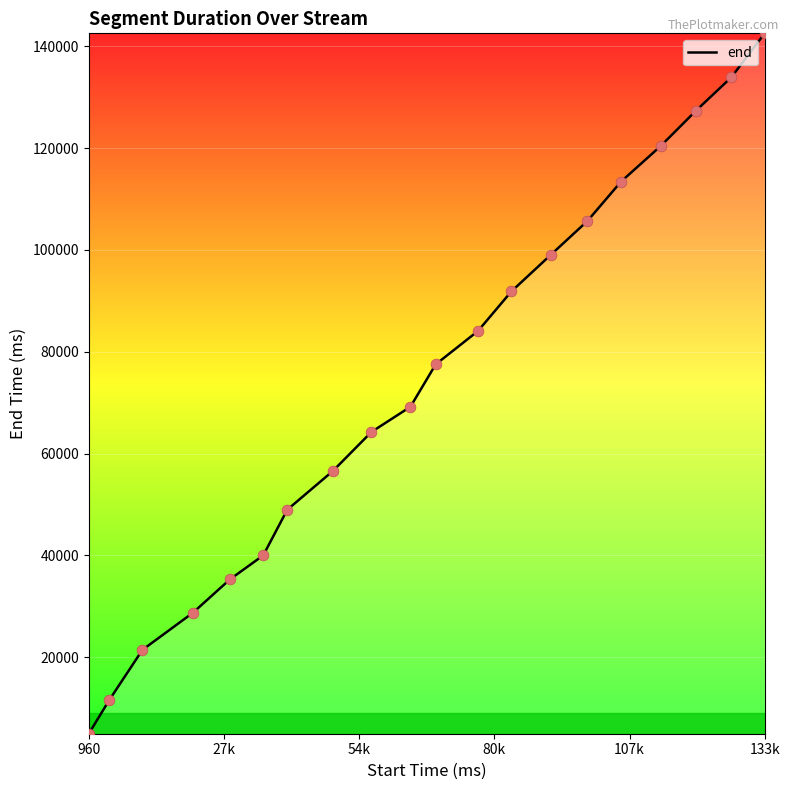

What is the smallest value displayed?

4960